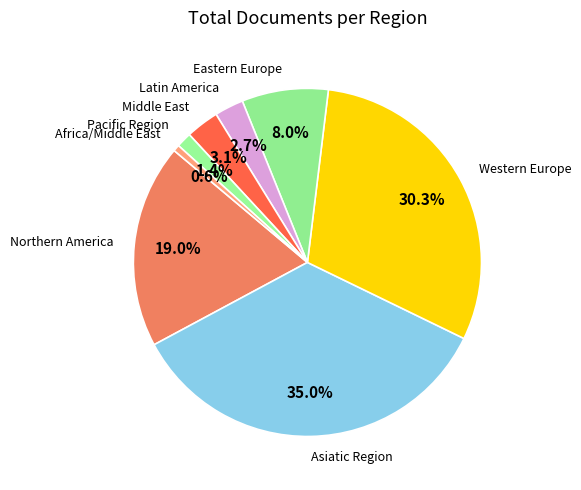

To the nearest percent, what is the difference between the largest and smallest slice percentages?

34%